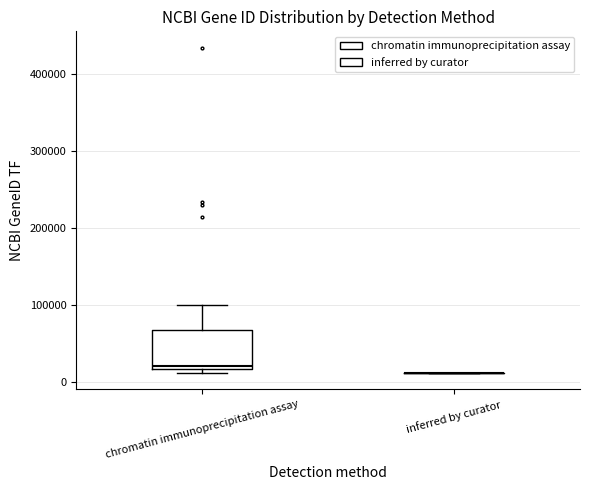

Reading left to right, transcribe this box plot: for each box, give where its median line is, the range the box spans, and where its two whiskers end, as read against the y-axis. The values are not printed on the chart, so give them approximately, as read against the axis.

chromatin immunoprecipitation assay: median 20000 (just above the box's lower edge), box 20000 to 70000, whiskers 10000 to 100000
inferred by curator: box collapsed to a line at 10000, whiskers 10000 to 10000